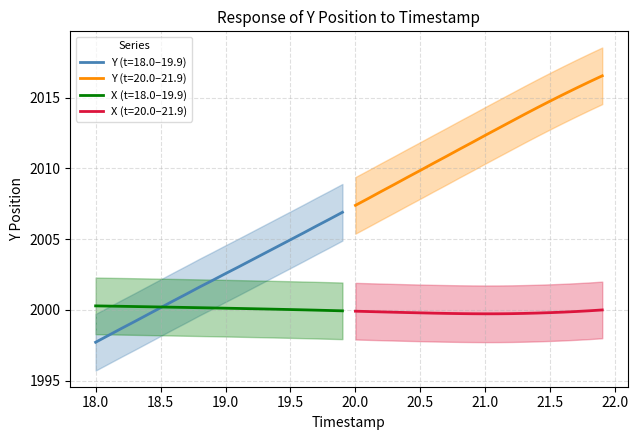

True or false: X2 and Y_upper intersect in this chart.

False